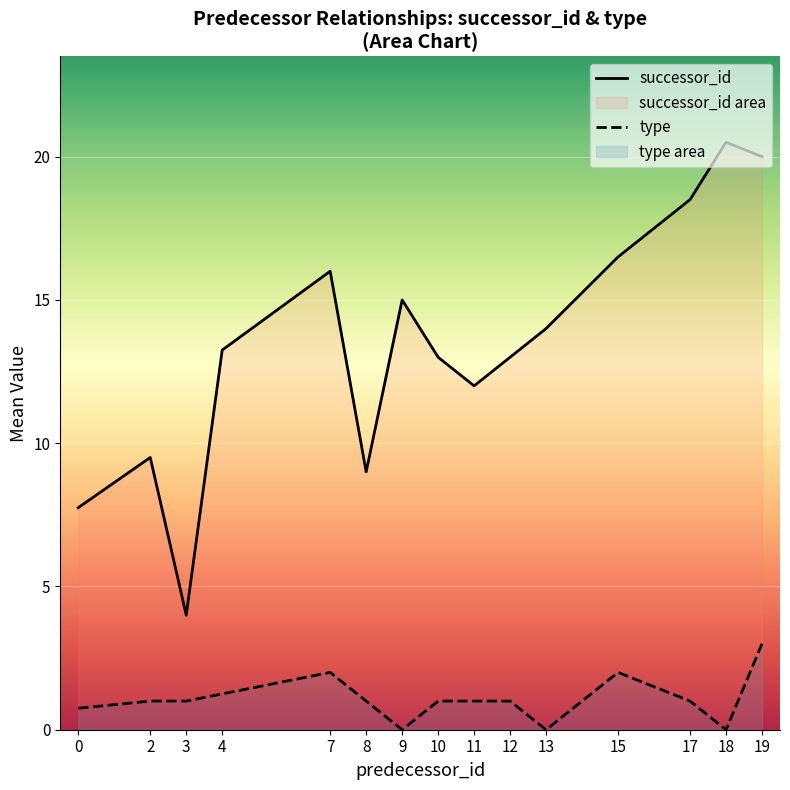

Where is type nearest to the value 1?

2